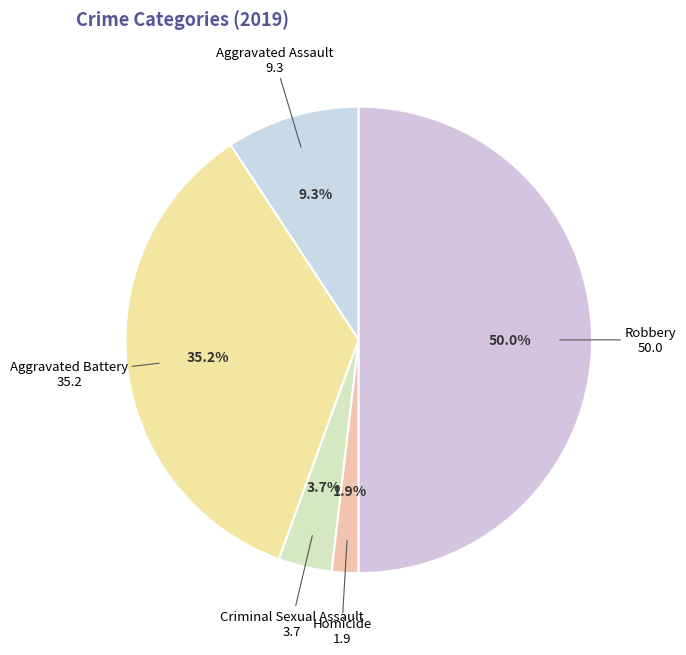

What portion of the pie excludes Aggravated Assault?

90.7%